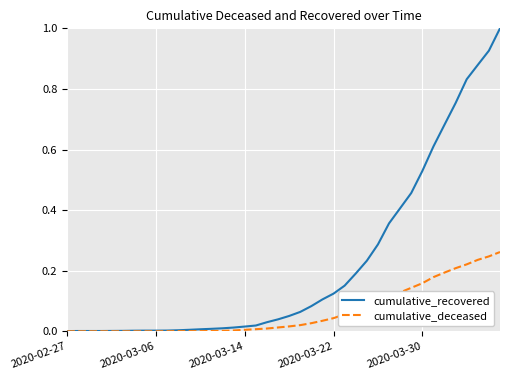

What is the maximum value shown in the chart?

1.0